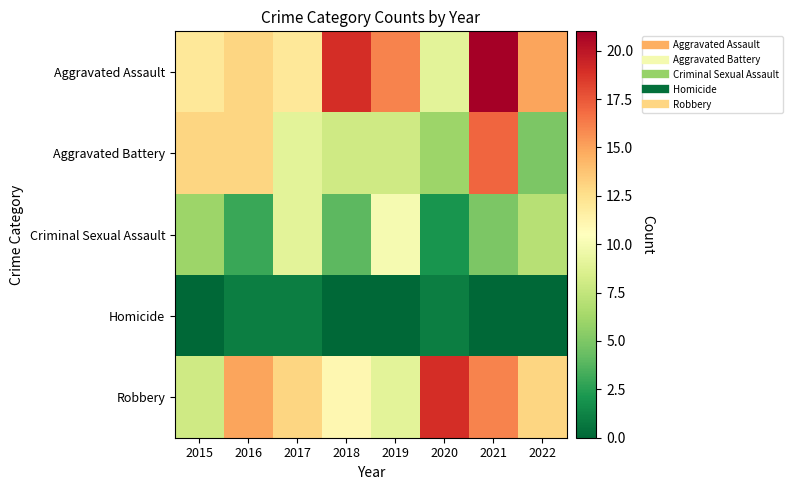

What is the total value across all series at 2018?

42